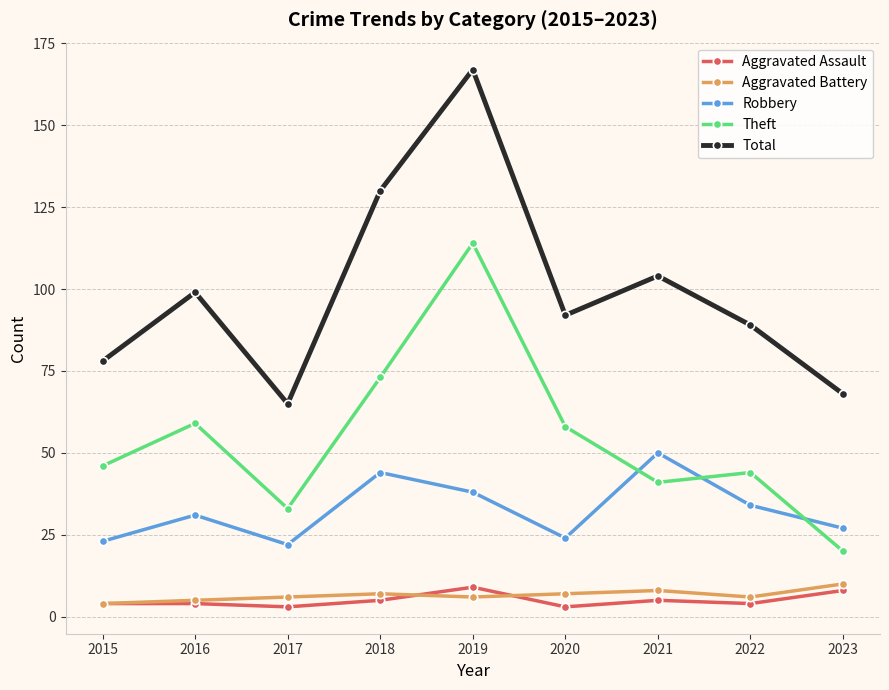

Count the number of categories in the chart.

9